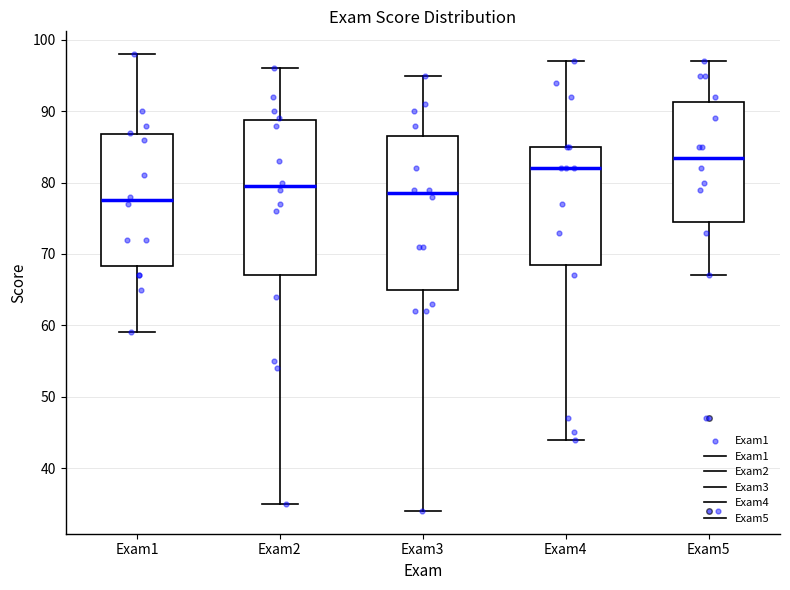

Reading left to right, read every box against the y-axis: the position of its median line, the range the box covers, and the ends of its whiskers. The values are not printed on the chart, so give them approximately, as read against the axis.

Exam1: median 78, box 68 to 87, whiskers 59 to 98
Exam2: median 80, box 67 to 89, whiskers 35 to 96
Exam3: median 79, box 65 to 87, whiskers 34 to 95
Exam4: median 82, box 69 to 85, whiskers 44 to 97
Exam5: median 84, box 75 to 91, whiskers 67 to 97